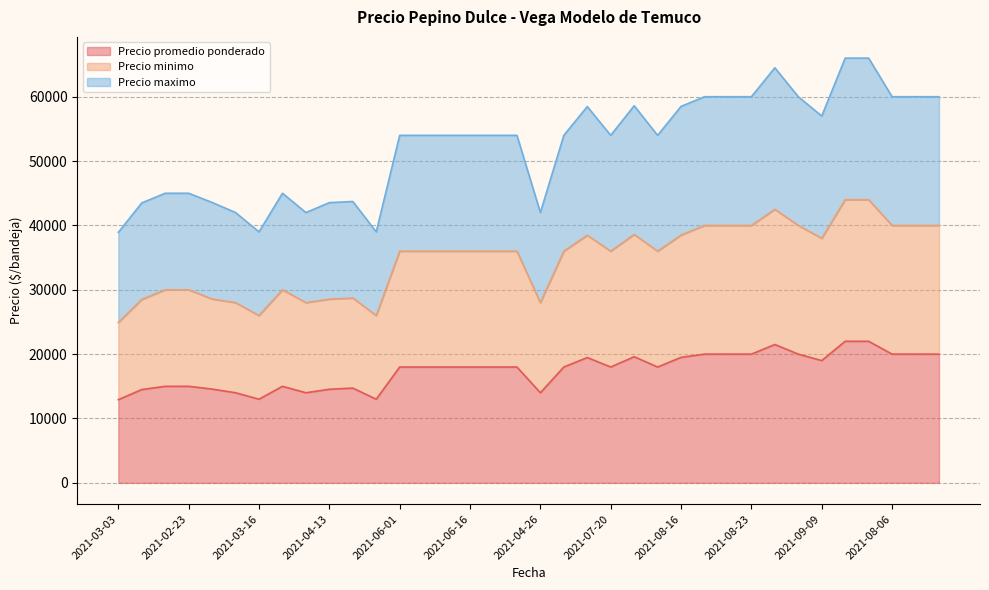

Is the value of Precio maximo at 2021-03-08 greater than the value of Precio promedio ponderado at 2021-03-30?

Yes